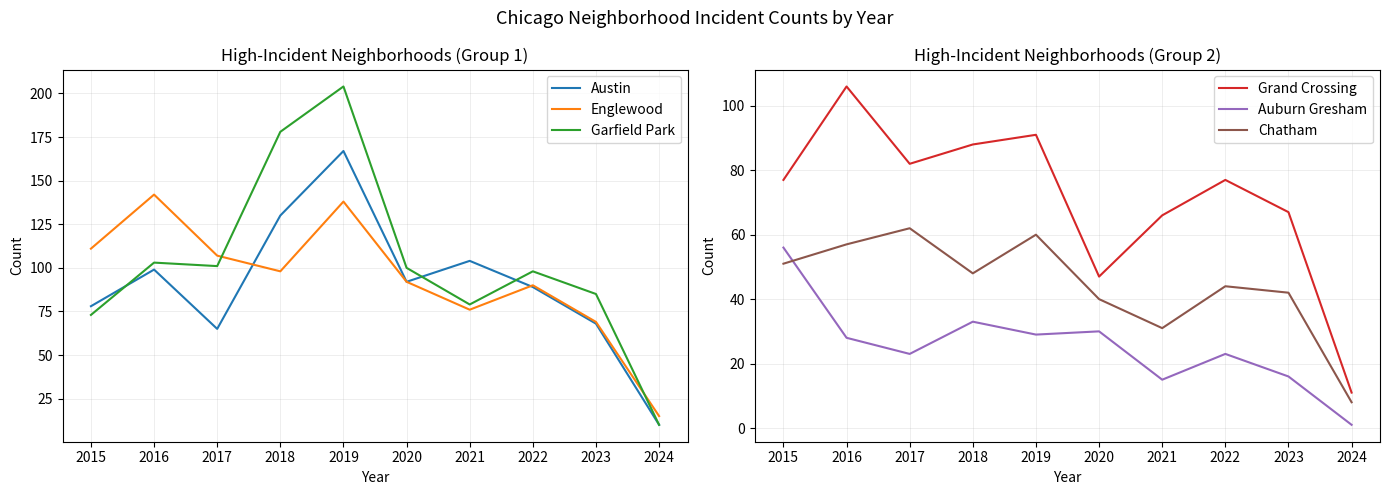

How many values in the Auburn Gresham series exceed 28?

4